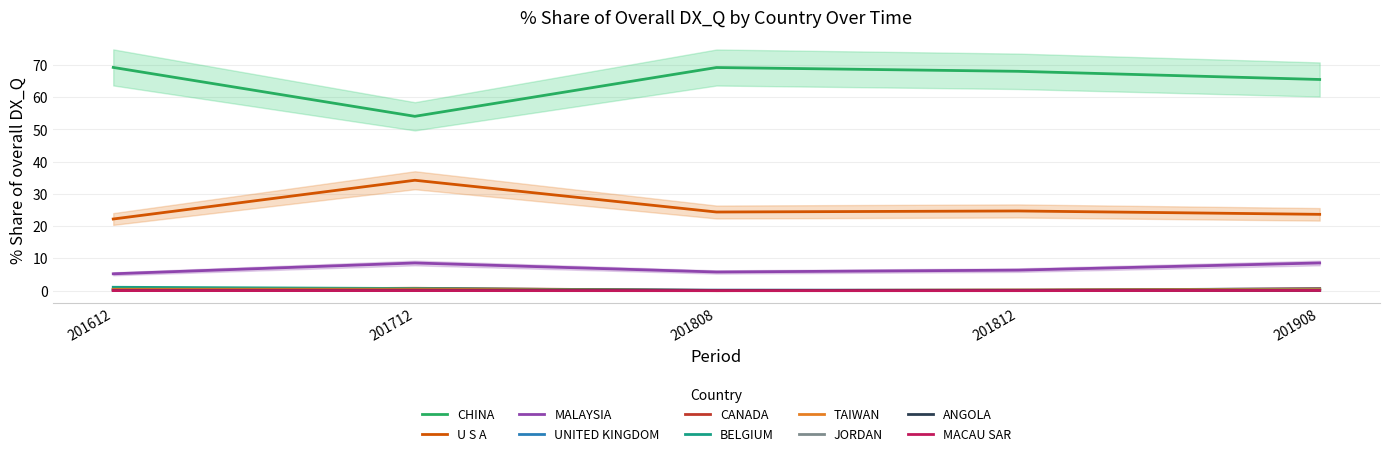

Where is 201812_% Share nearest to the value 34?

U S A